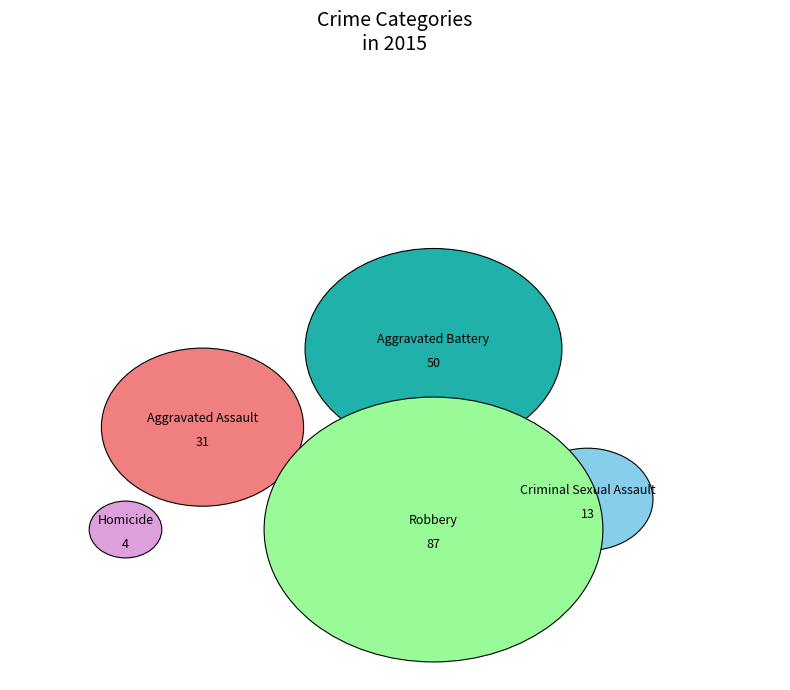

Count the number of slices in the pie.

5